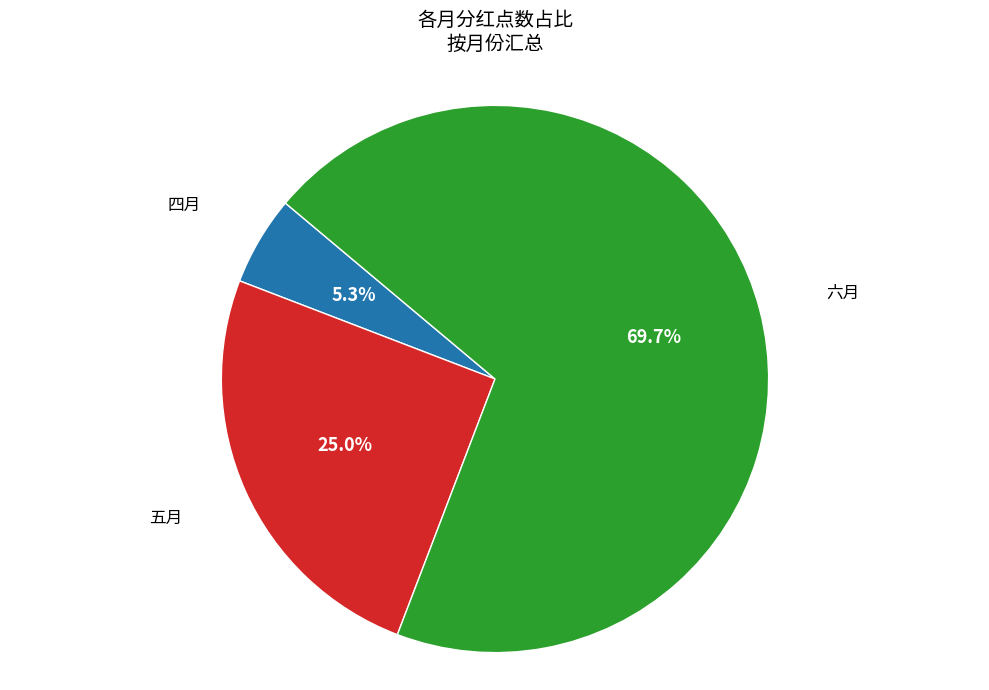

What is the total percentage of 四月 and 六月?

75.0%